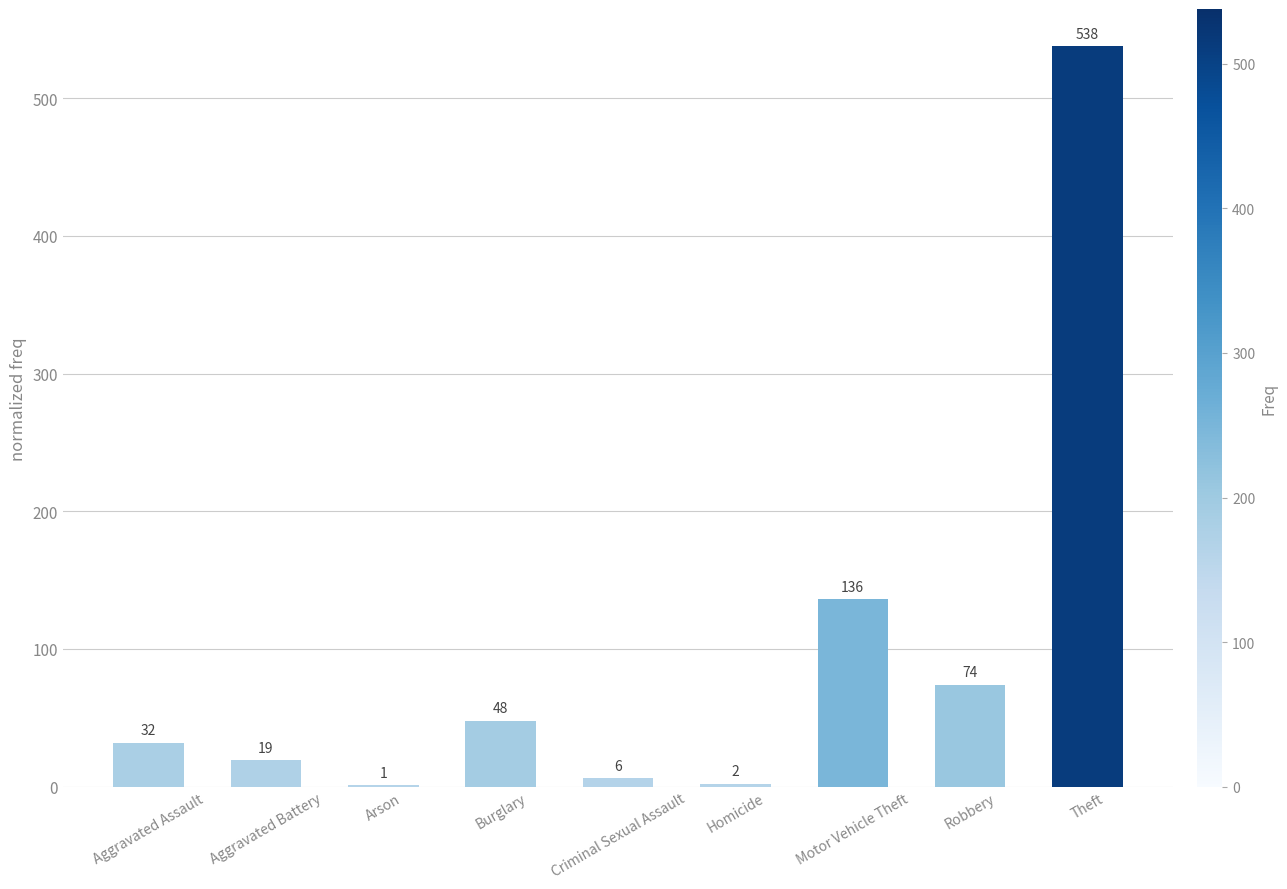

What is the greatest value displayed?

538